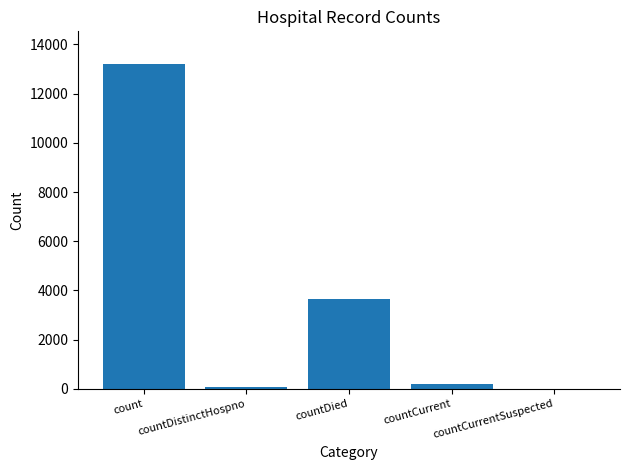

Is it true that the value at countCurrentSuspected is -7299?

False